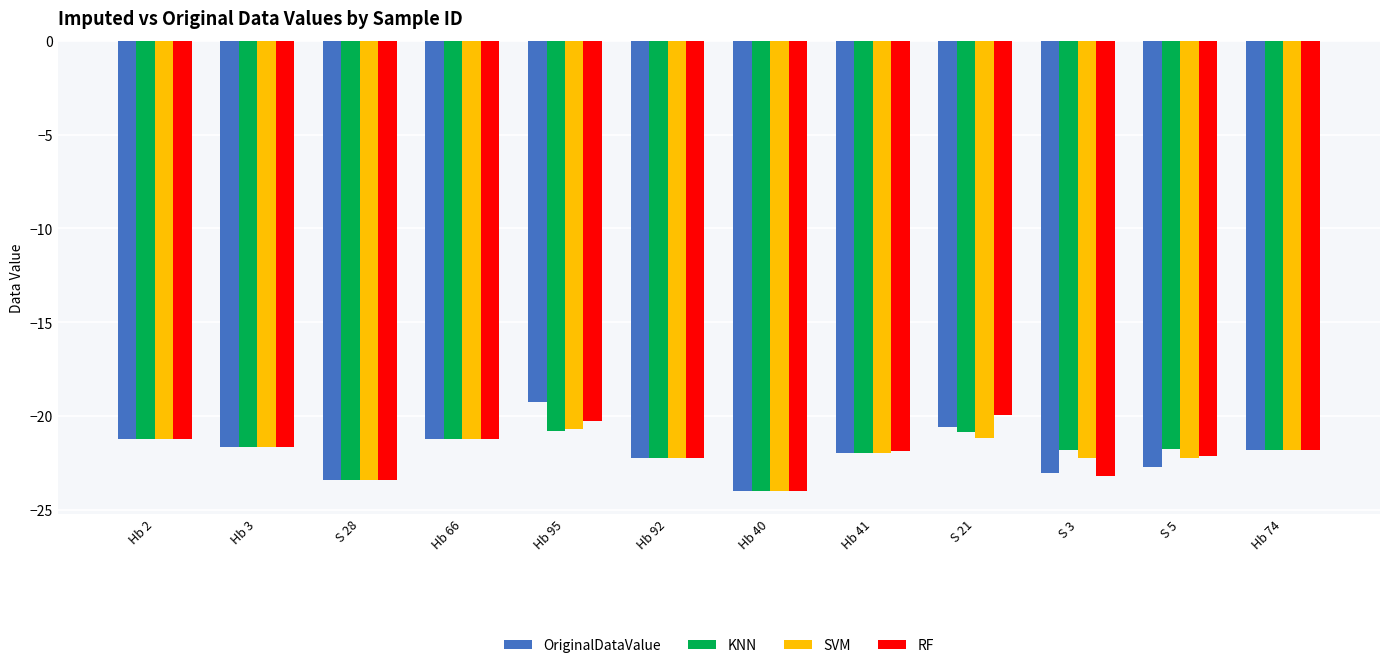

What value does the SVM series have at Hb 2?

-21.2